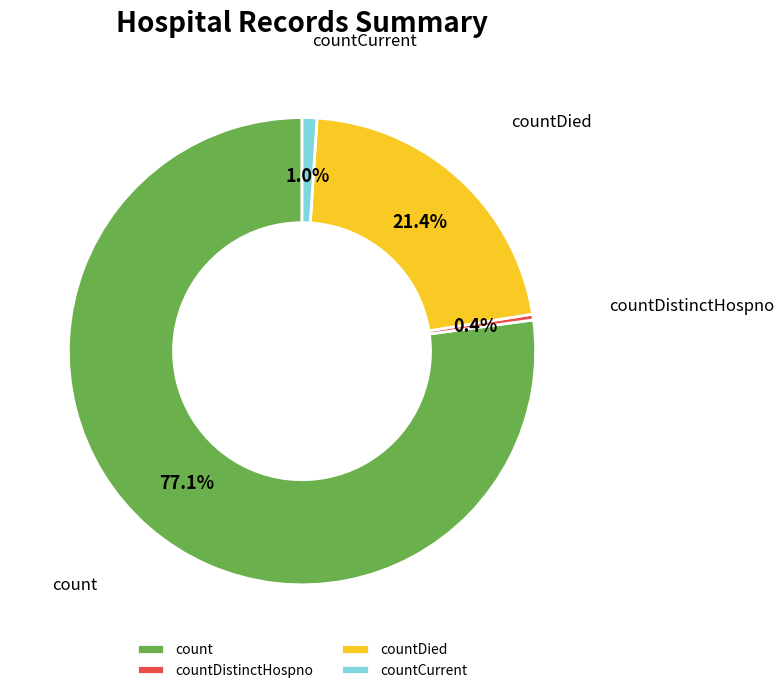

Is the sum of countDied and countDistinctHospno greater than half?

No